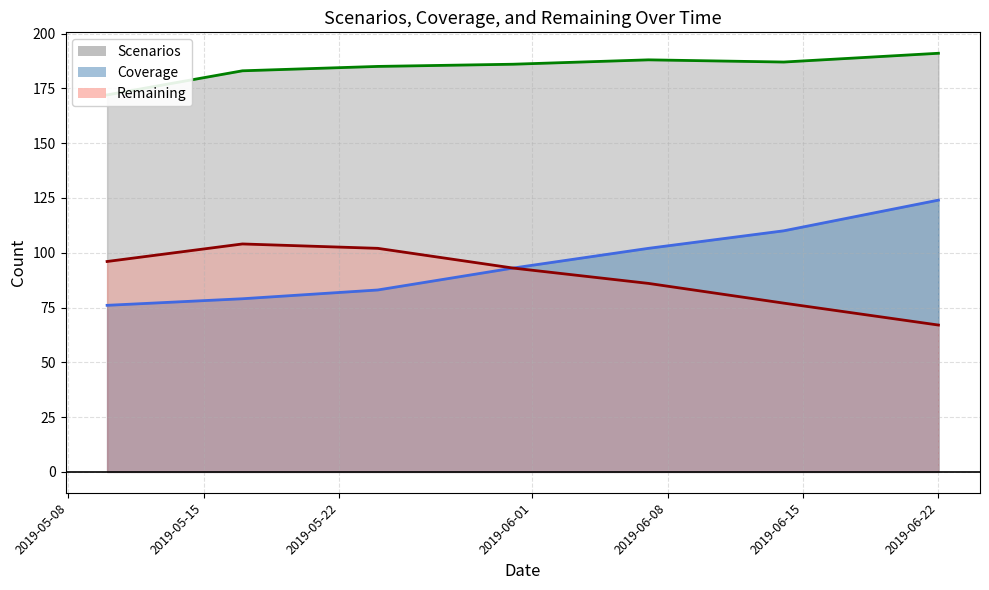

True or false: Scenarios line and Coverage line intersect in this chart.

False